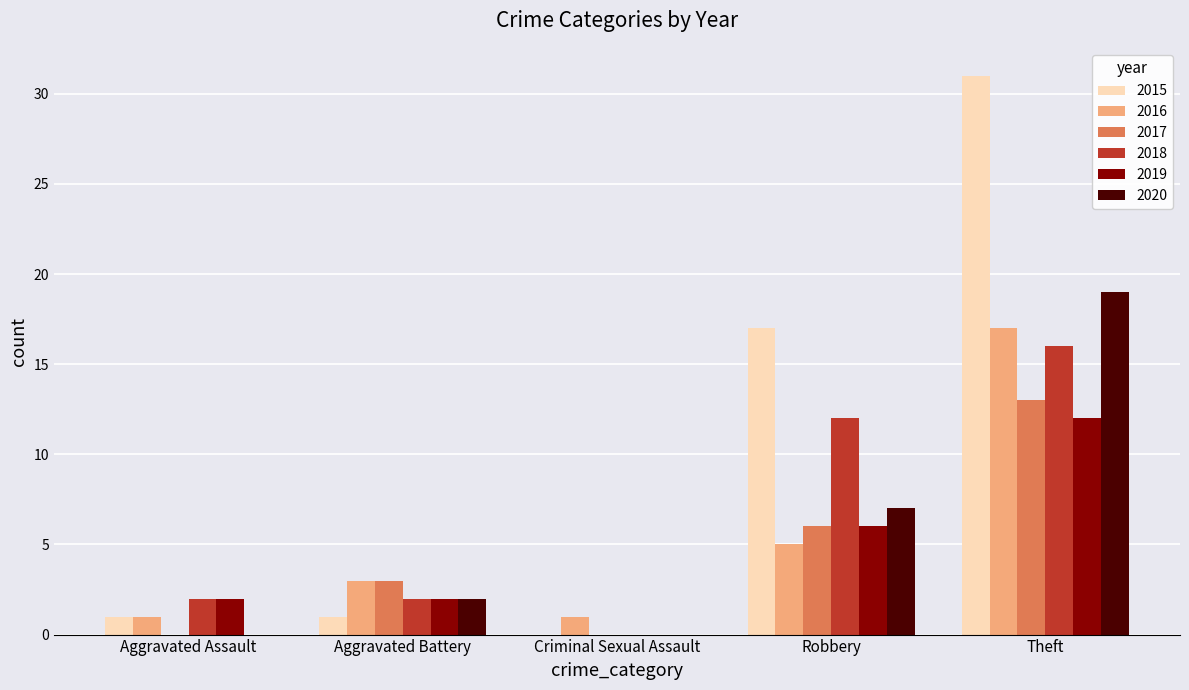

What is the average value of the 2015 series?

10